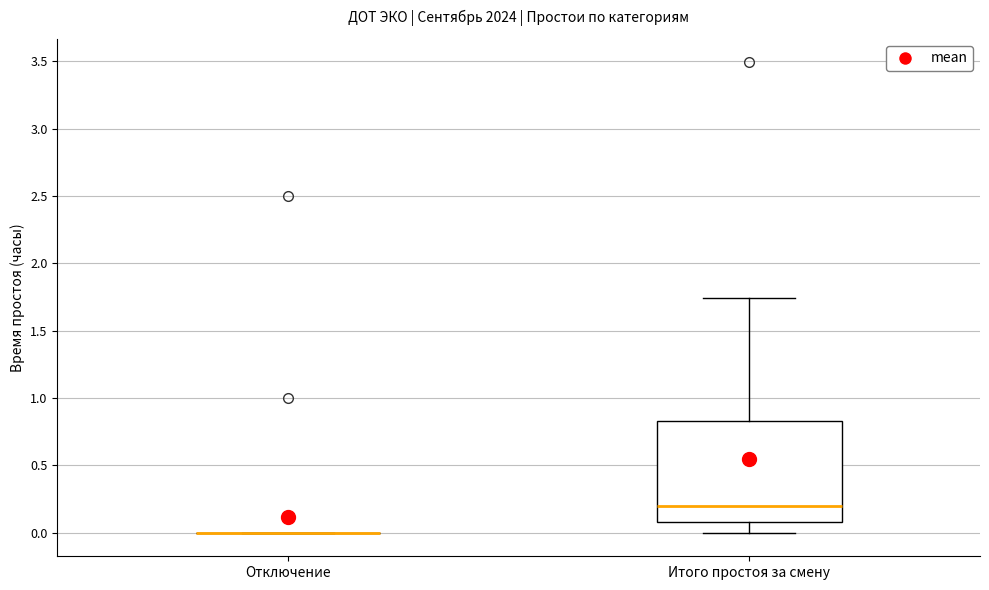

Reading left to right, transcribe this box plot: for each box, give where its median line is, the range the box spans, and where its two whiskers end, as read against the y-axis. The values are not printed on the chart, so give them approximately, as read against the axis.

Отключение: box collapsed to a line at 0.00, whiskers 0.00 to 0.00
Итого простоя за смену: median 0.20, box 0.10 to 0.85, whiskers 0.00 to 1.75